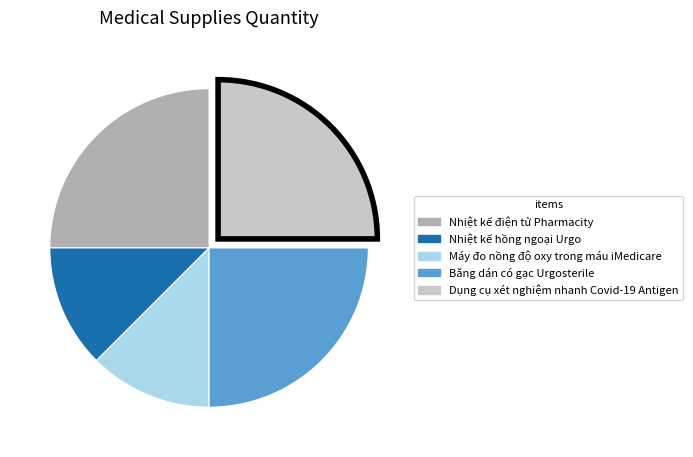

Which has a higher value, Máy đo nồng độ oxy trong máu iMedicare or Băng dán có gạc Urgosterile?

Băng dán có gạc Urgosterile